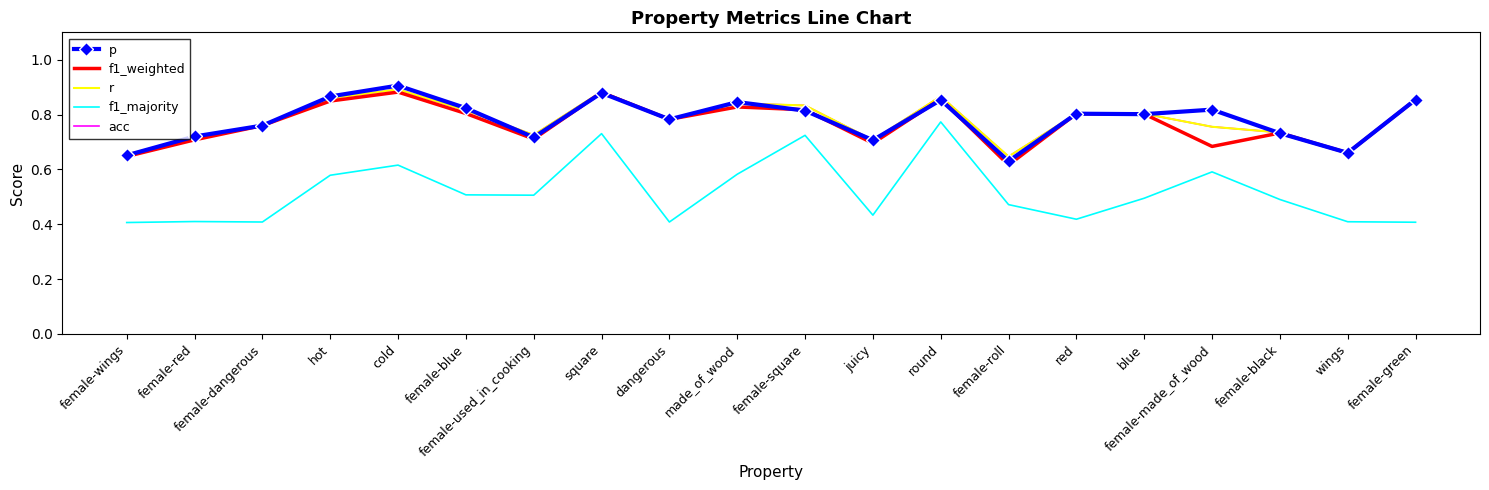

What is the label of the 19th point from the right?

female-red